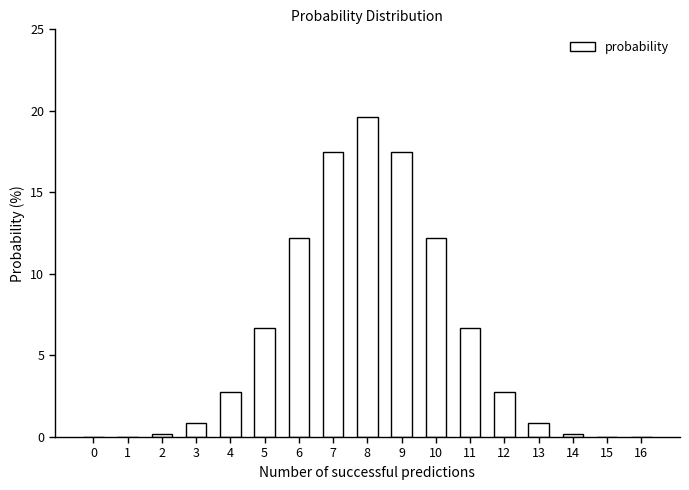

At which label does the data first exceed 2?

4